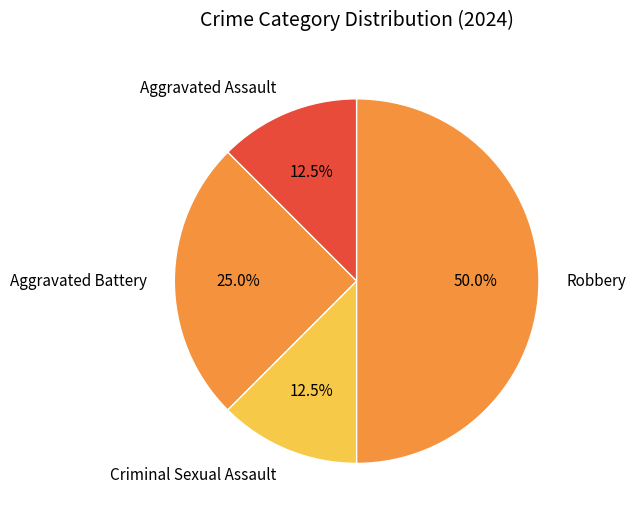

What percentage do Criminal Sexual Assault and Aggravated Assault together represent?

25.0%